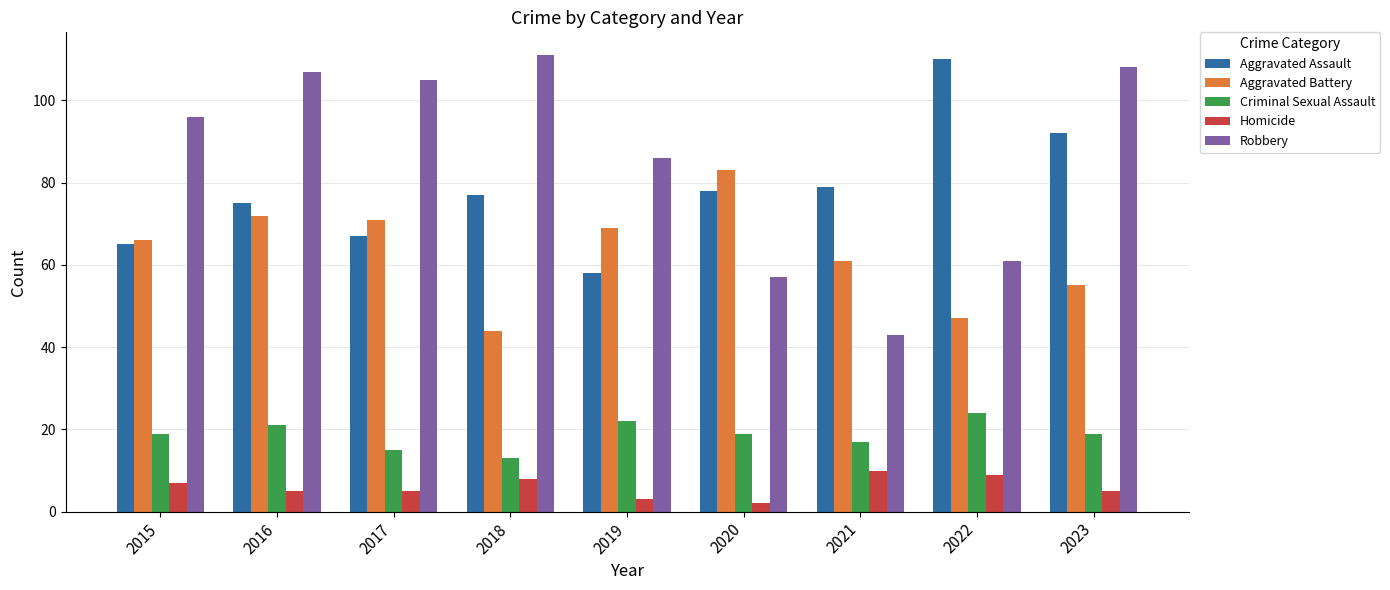

Which series has the largest total across all categories?

Robbery